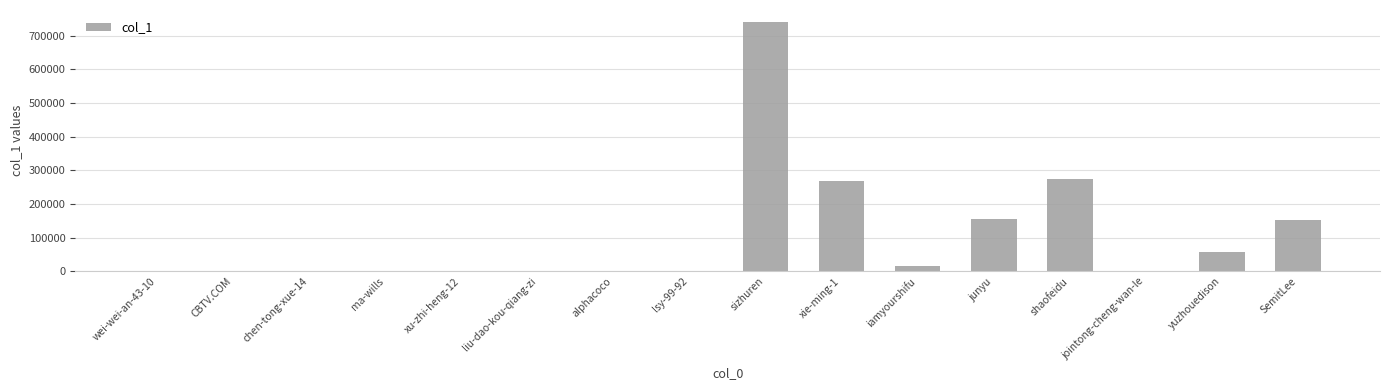

What is the greatest value displayed?

739102